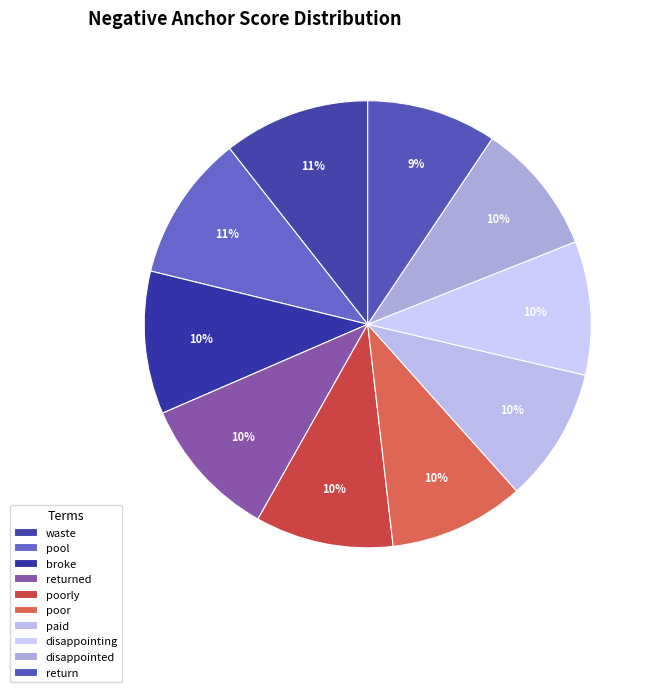

Count the number of slices in the pie.

10